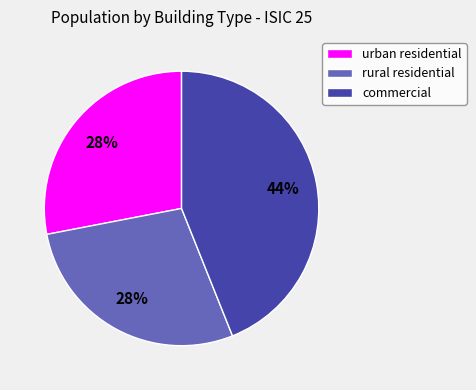

Do commercial and urban residential together represent more than half of the pie?

Yes